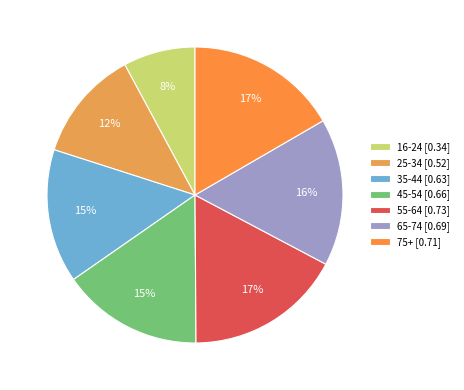

Count the number of slices in the pie.

7